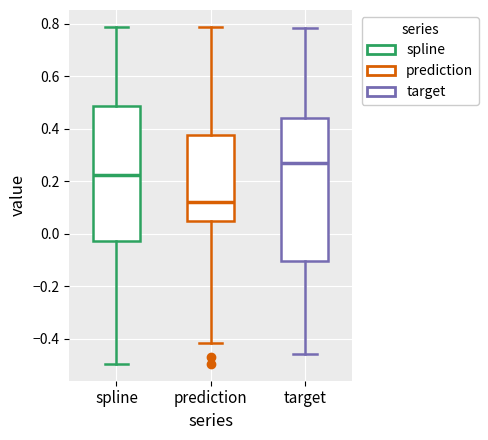

Where is the lower edge of the box for target on the y-axis? The values are not printed on the chart, so give them approximately, as read against the axis.

-0.10